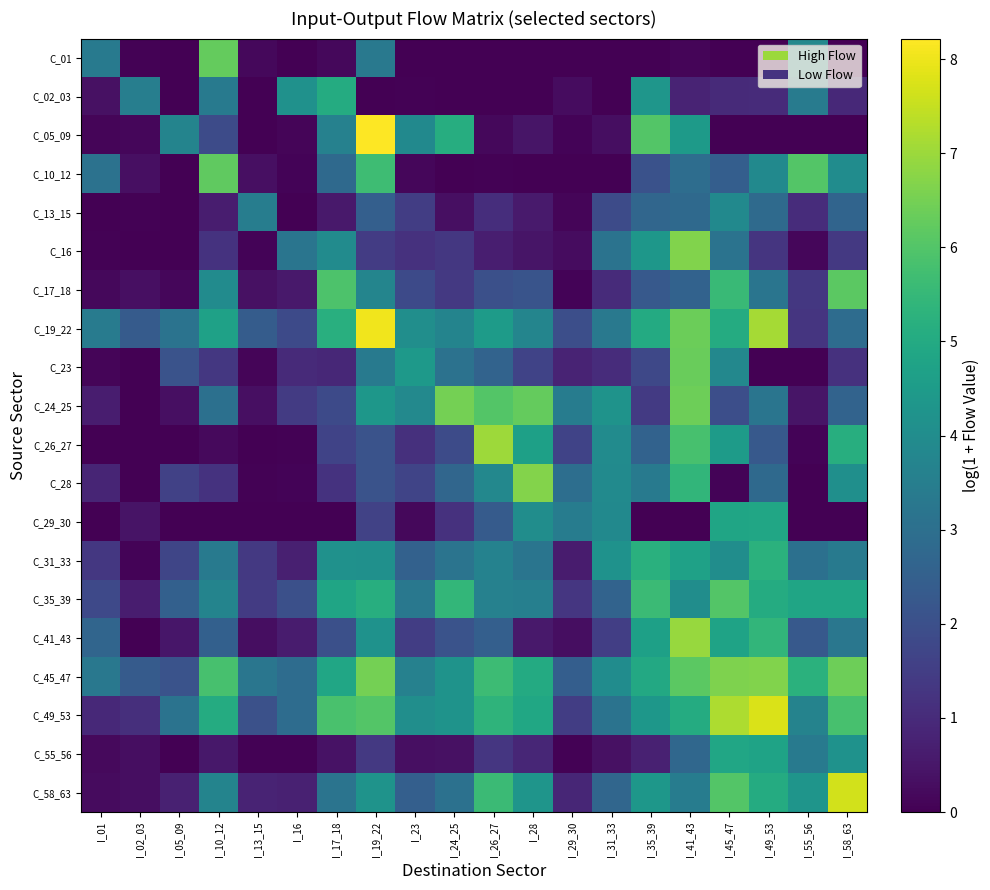

At I_26_27, list the series in order from smallest to largest.

C_01, C_02_03, C_10_12, C_05_09, C_16, C_13_15, C_55_56, C_17_18, C_29_30, C_41_43, C_23, C_35_39, C_31_33, C_28, C_19_22, C_49_53, C_58_63, C_45_47, C_24_25, C_26_27